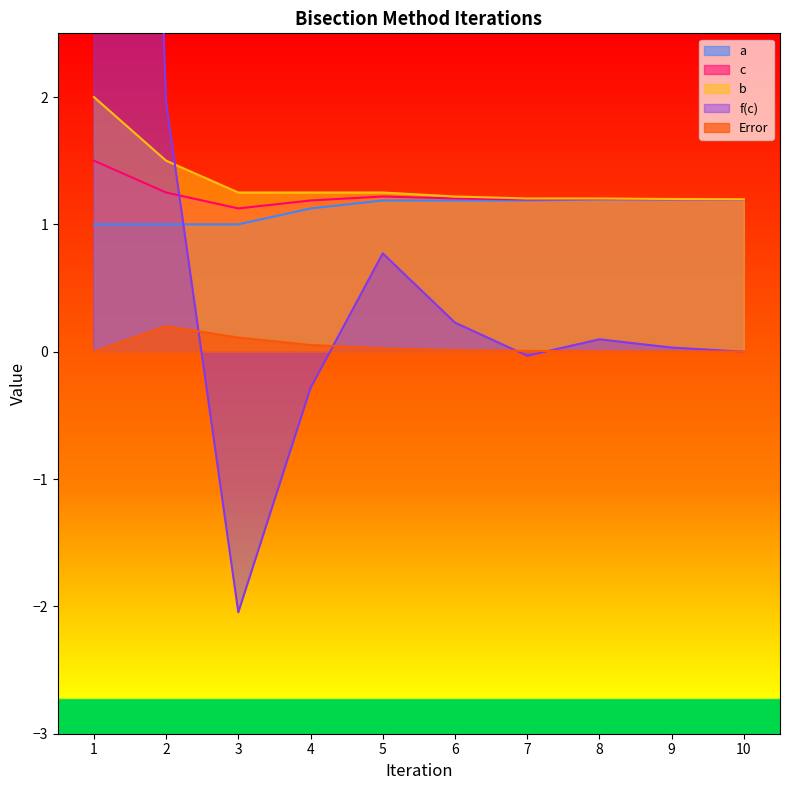

Is the value of f(c) at 5 greater than the value of a at 3?

No